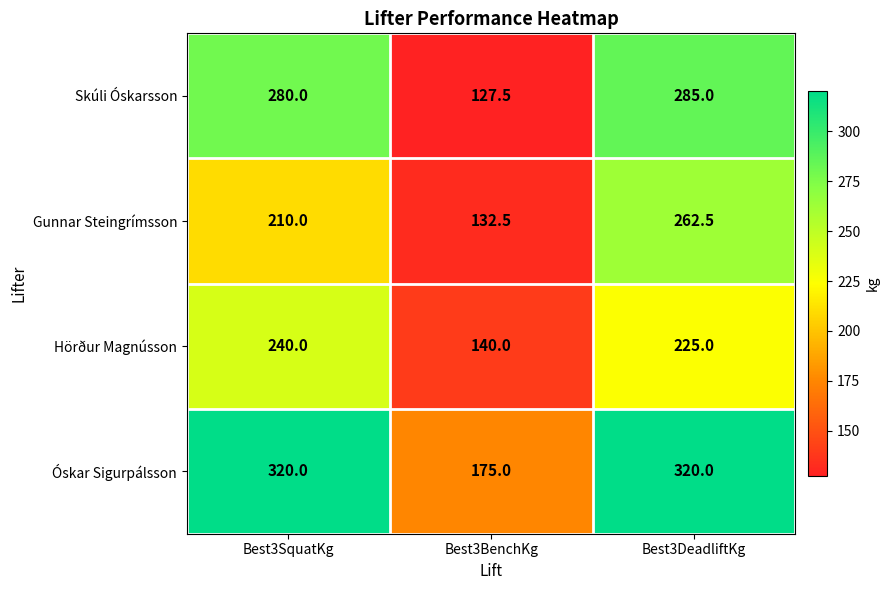

At which category is the sum across all series the highest?

Best3DeadliftKg